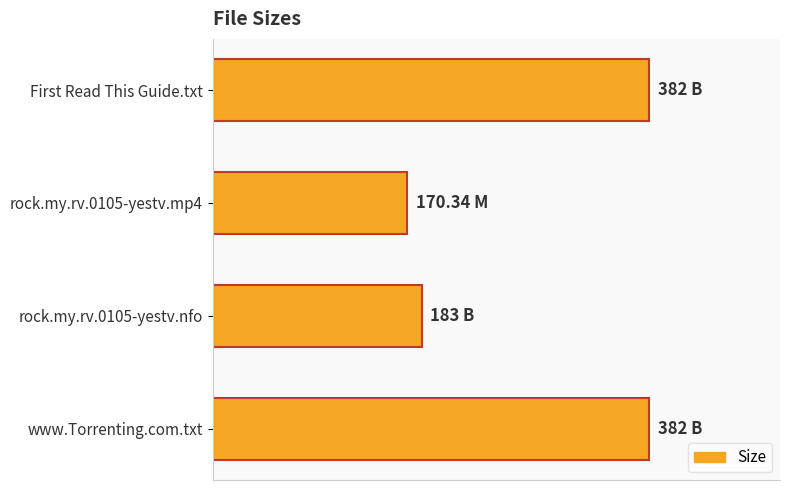

Are the bars horizontal?

Yes